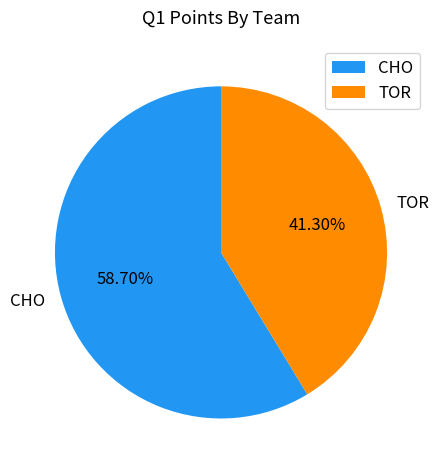

How many slices are in this pie chart?

2